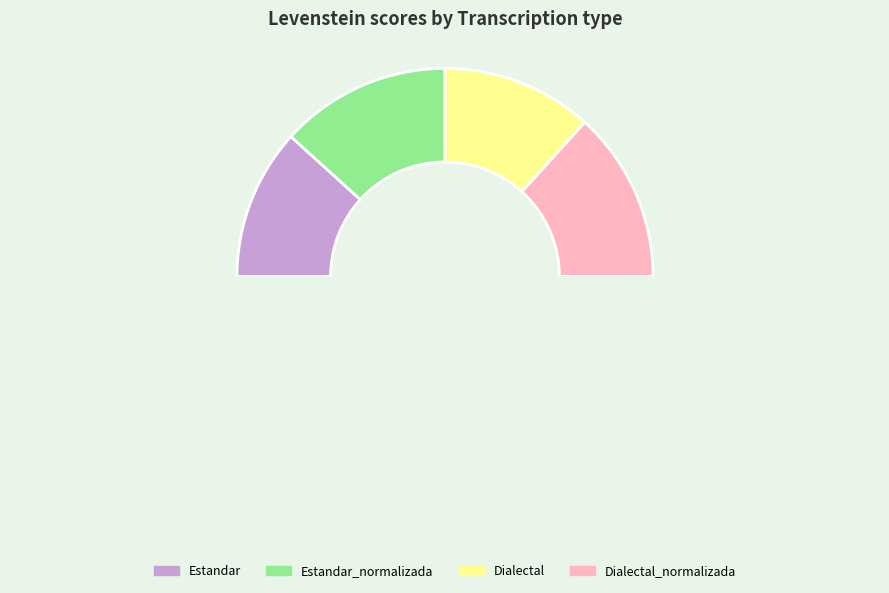

True or false: Estandar accounts for 23% of the total.

True